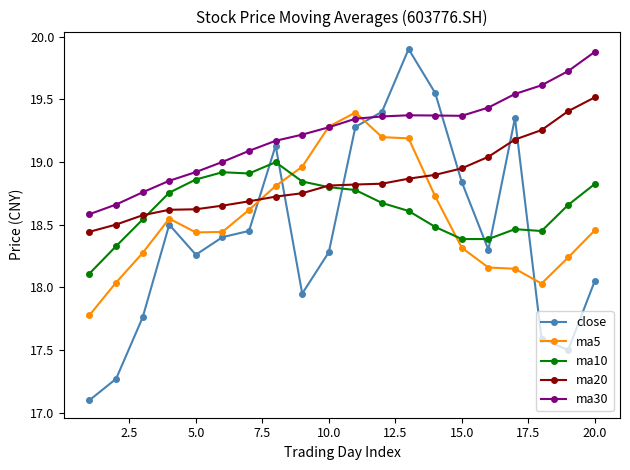

How many times do ma5 and ma20 cross each other?

2